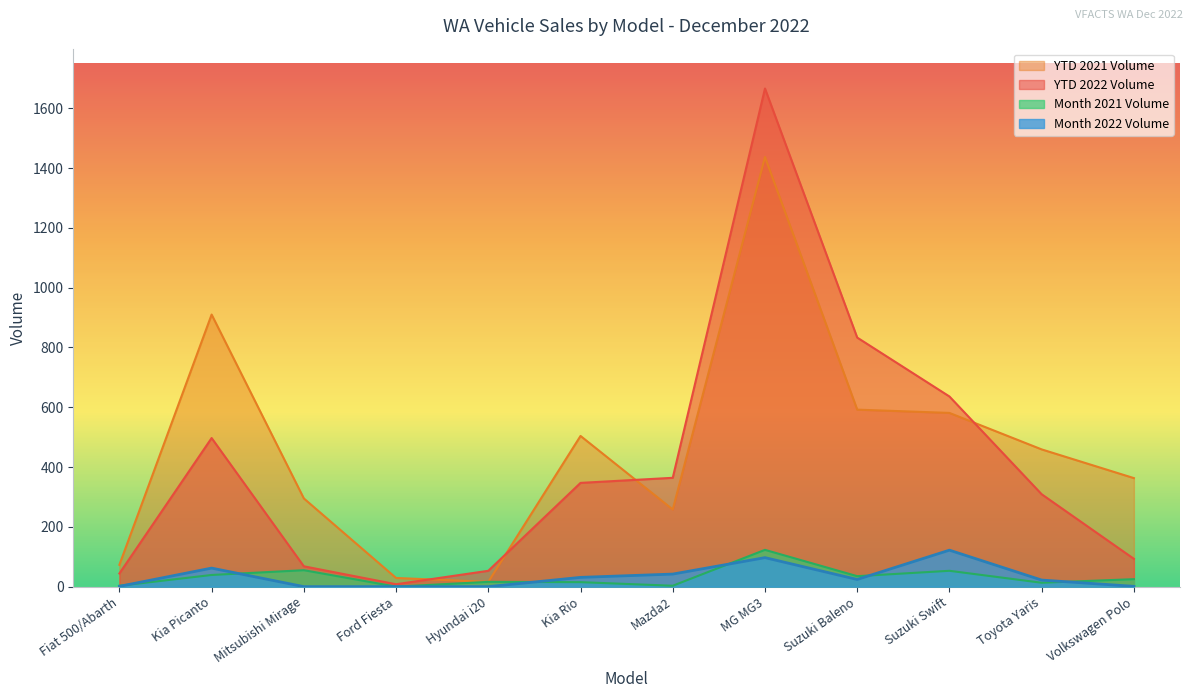

Count the number of categories in the chart.

12